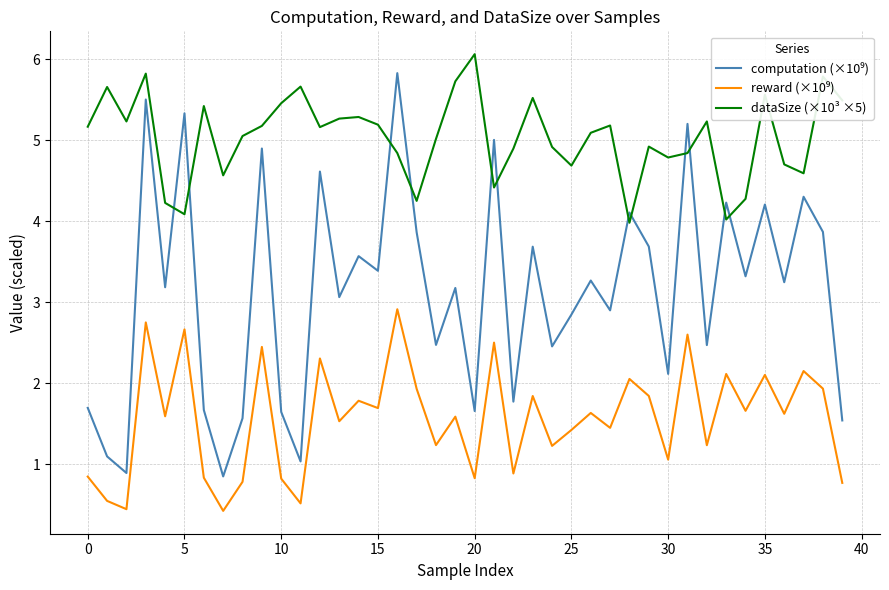

What is the minimum value shown in the chart?

0.4